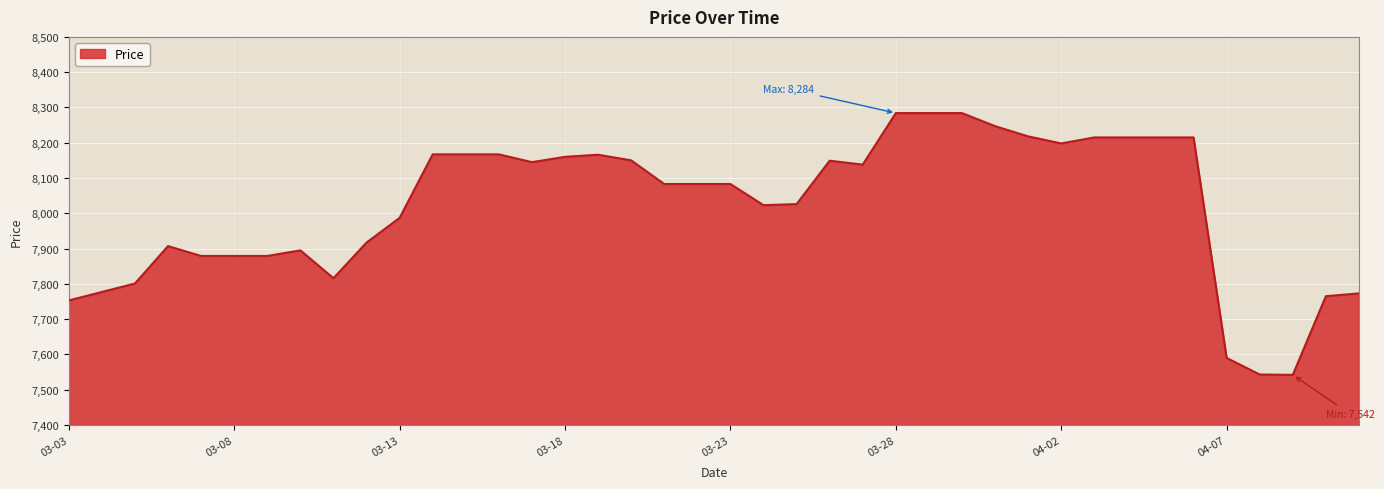

True or false: there are more than 2 points higher than both neighbors.

True